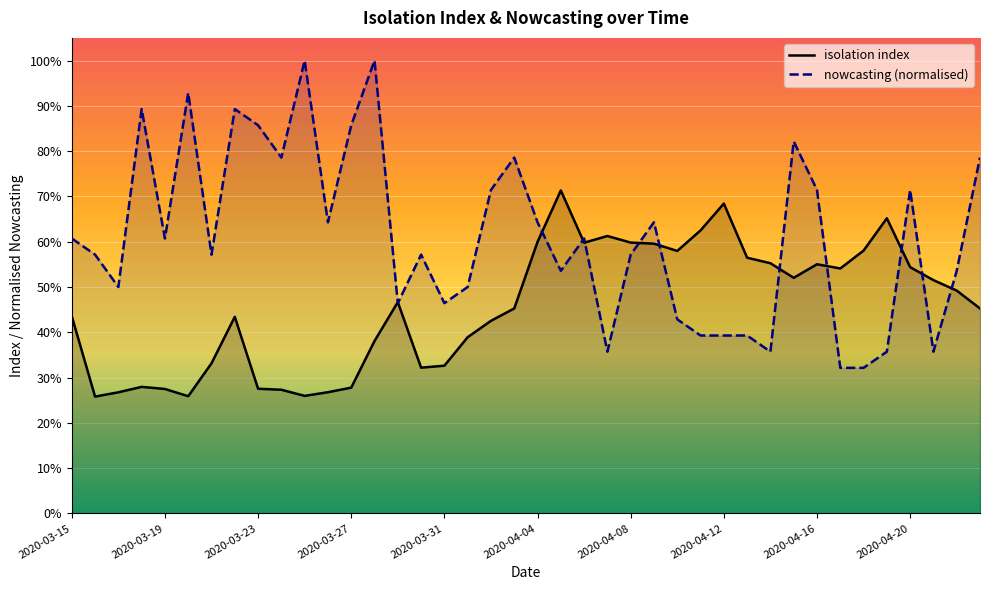

What is the value of the nowcasting (normalised) point at the 11th from the left?

1.0